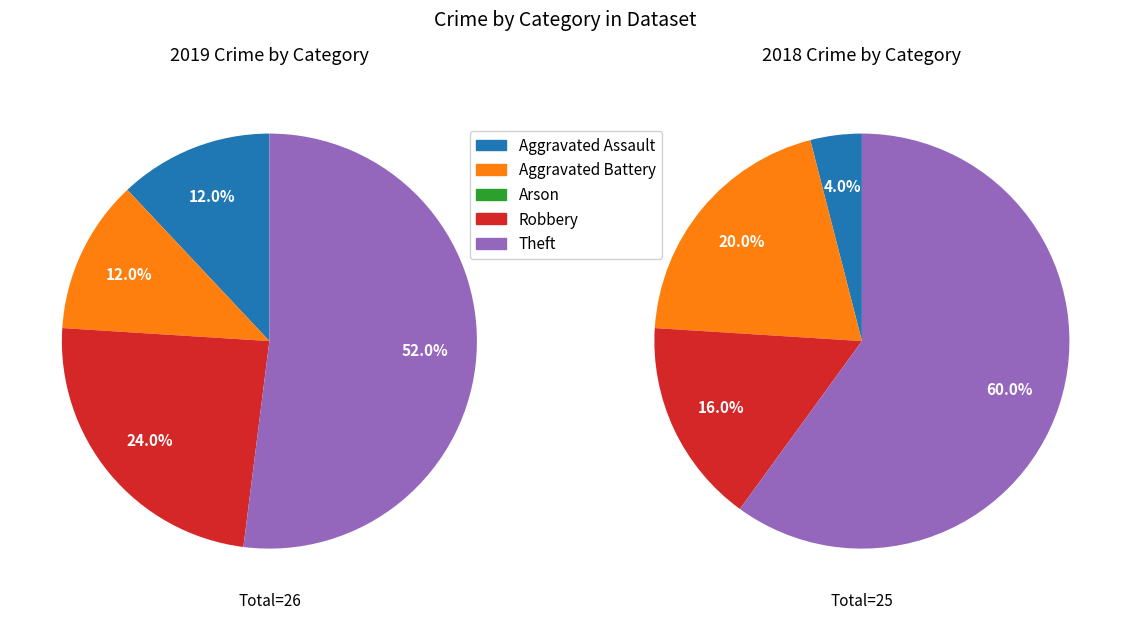

To the nearest percent, what percentage of the pie is Theft?

52%